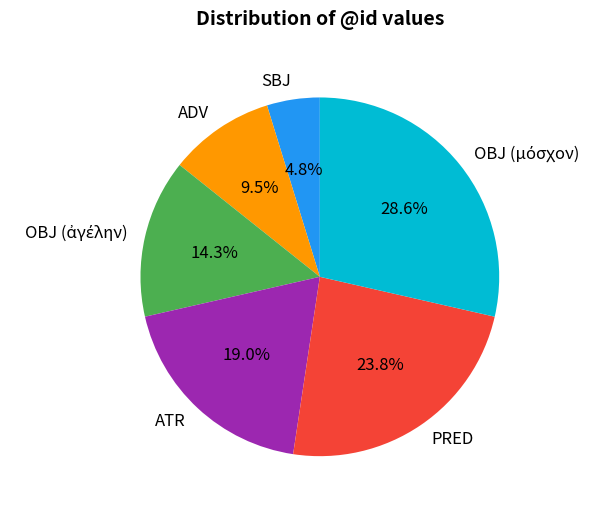

To the nearest percent, what portion does PRED represent?

24%